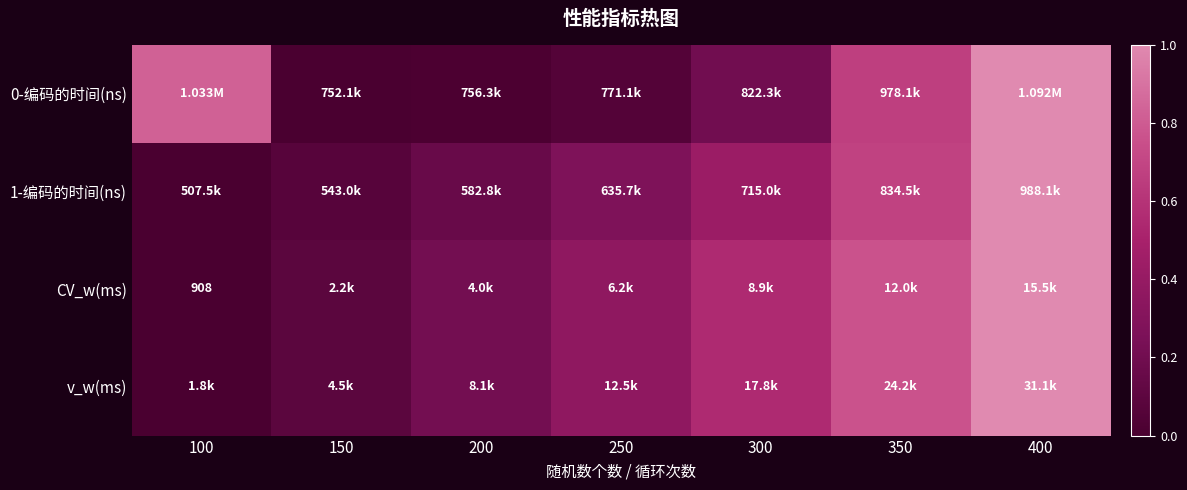

At how many categories does at least one series exceed 0?

7